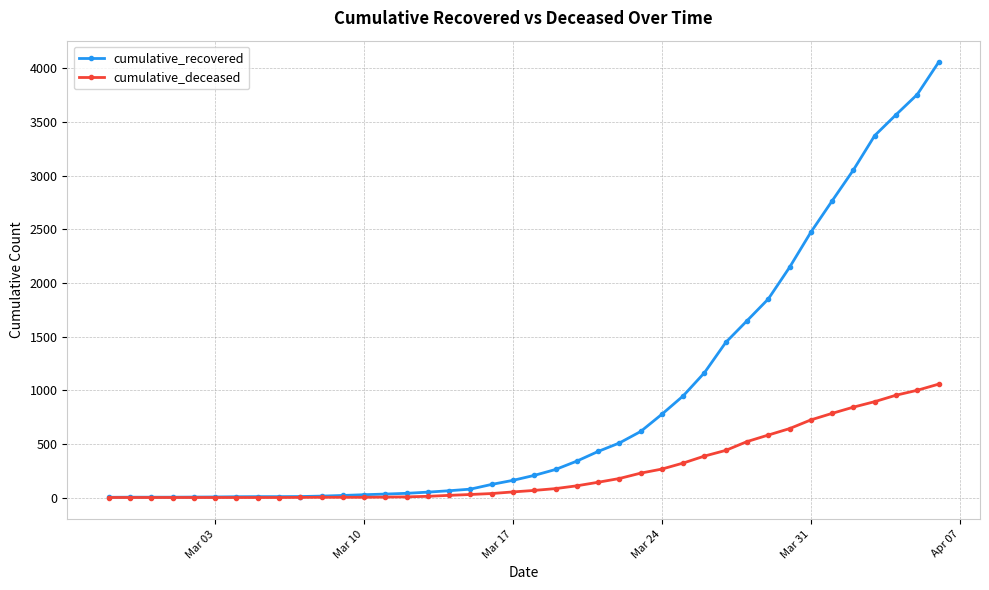

Which series has the largest total across all categories?

cumulative_recovered